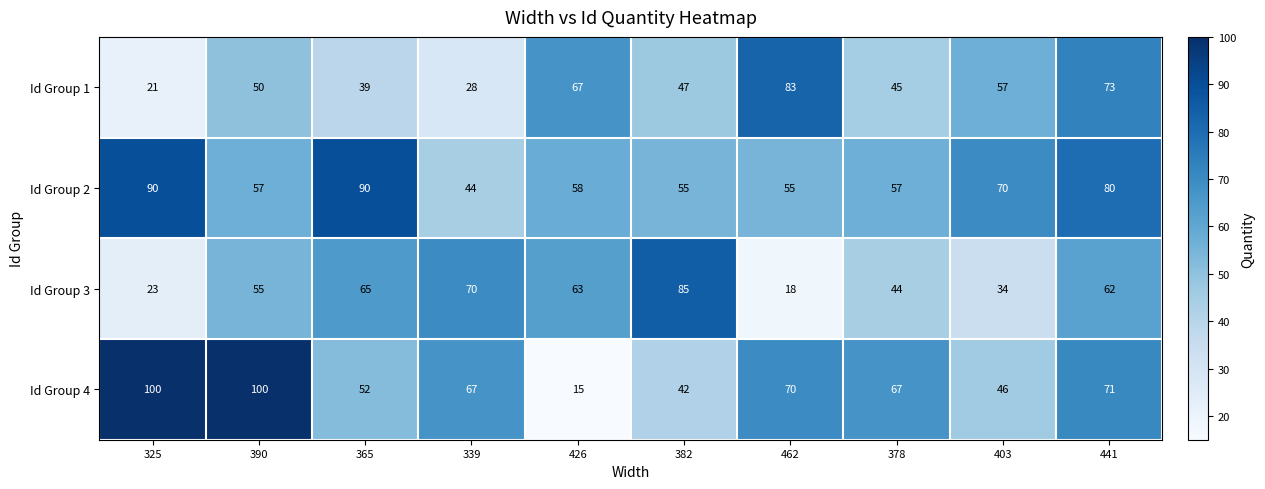

List the series in order of their peak value, highest first.

Id Group 4, Id Group 2, Id Group 3, Id Group 1